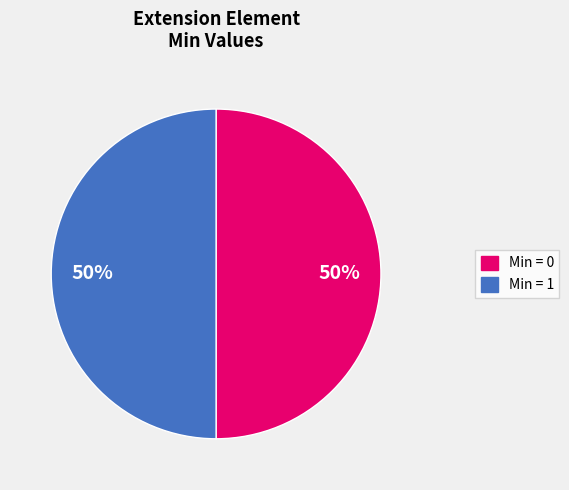

What is the ratio of the value at Min = 1 to the value at Min = 0?

1.0